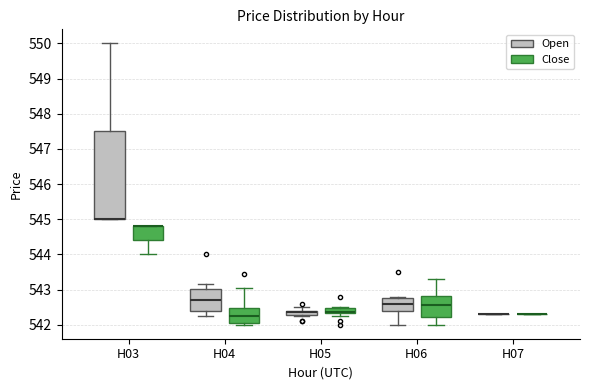

Comparing the boxes themselves (not the whiskers), which one is the tallest?

H03 (Open)